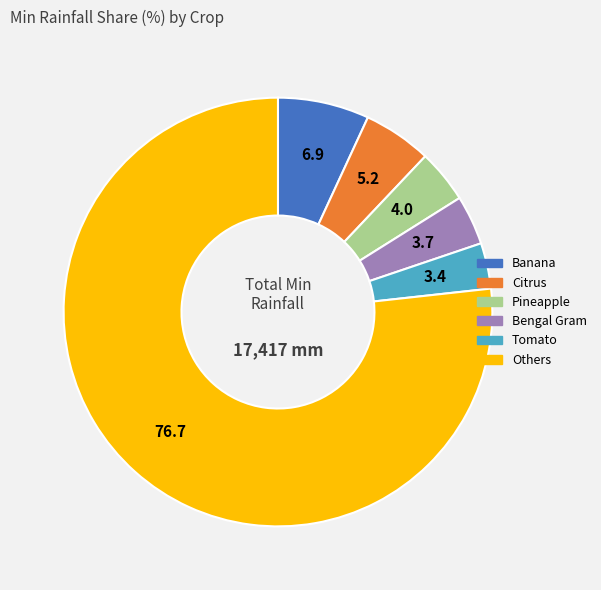

Does any single category account for the majority?

Yes